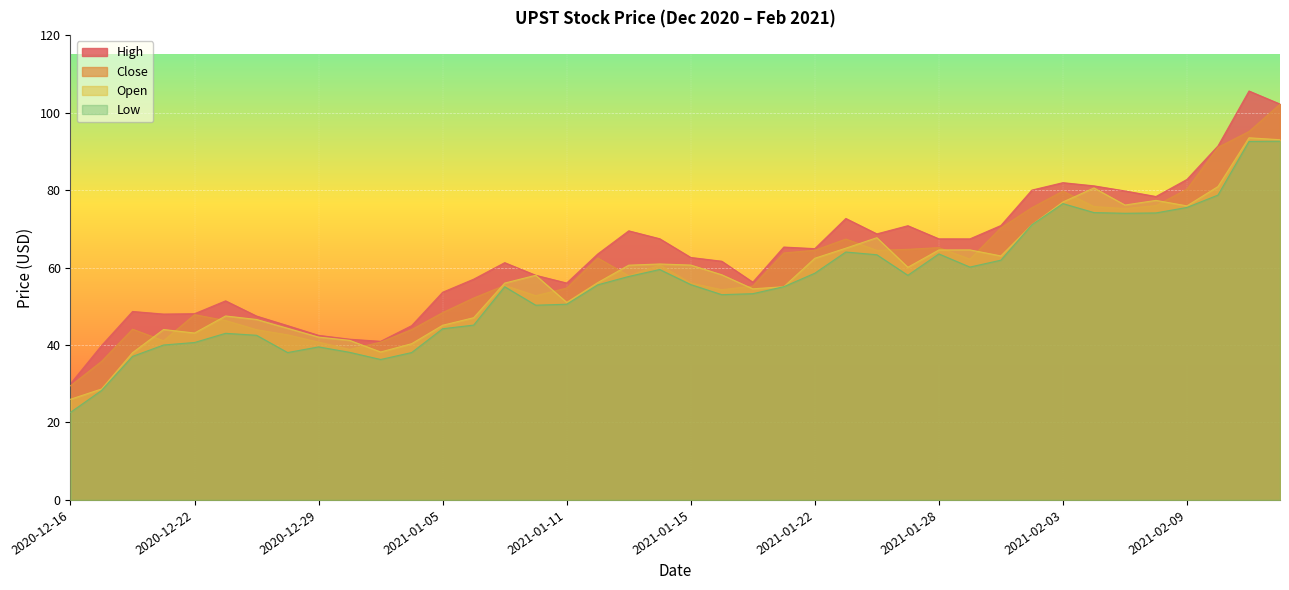

What is the label of the 17th point from the left?

2021-01-11